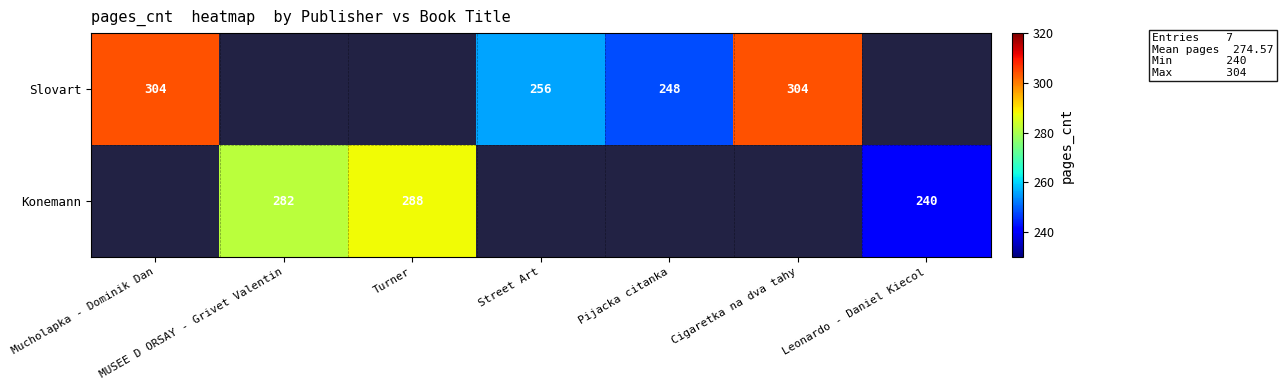

The value of Konemann at Leonardo - Daniel Kiecol is 388. True or false?

False